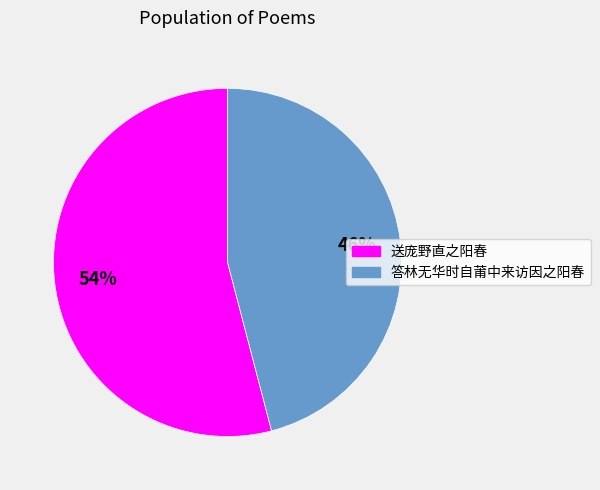

Which category has the smallest portion of the pie?

答林无华时自莆中来访因之阳春